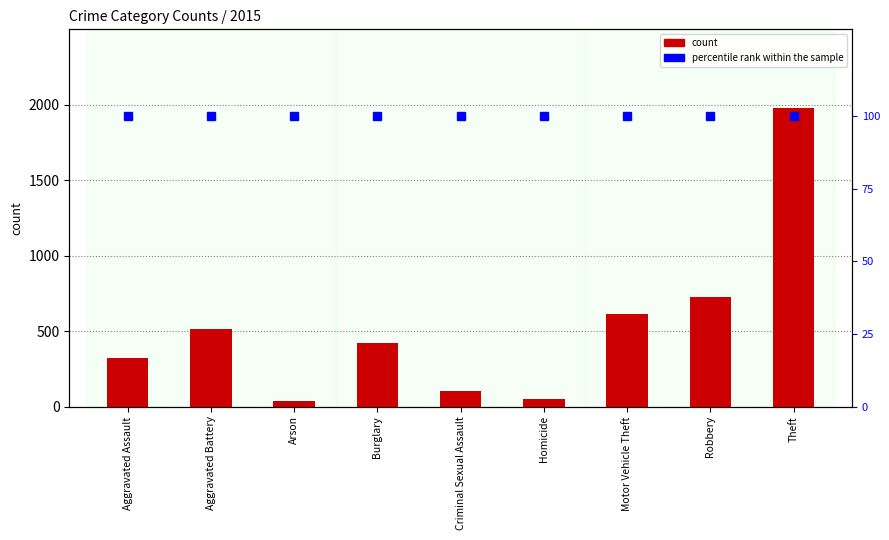

Is the value of count at Robbery greater than the value of percentile rank within the sample at Motor Vehicle Theft?

Yes